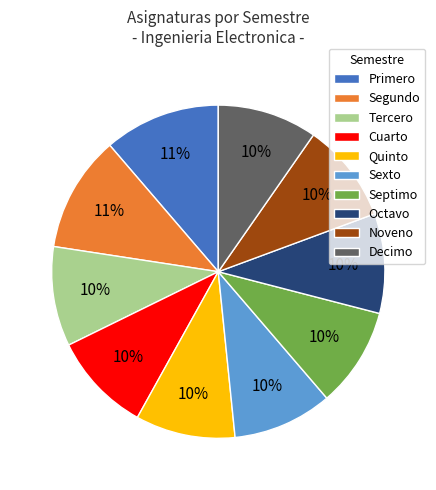

Does any single category account for the majority?

No